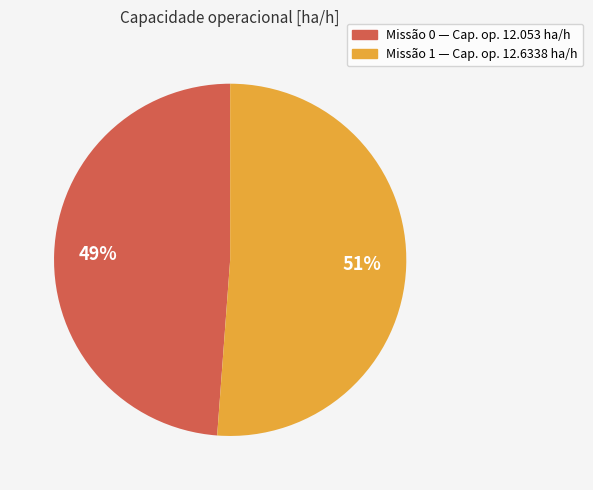

To the nearest percent, what is the difference between the largest and smallest slice percentages?

2%